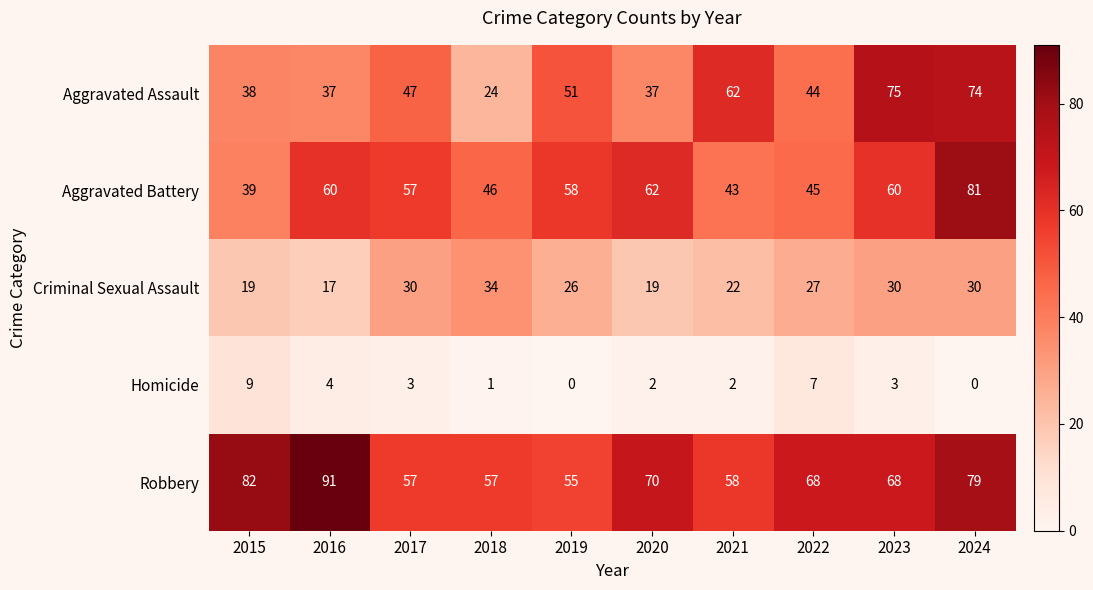

Which series has the largest total across all categories?

Robbery